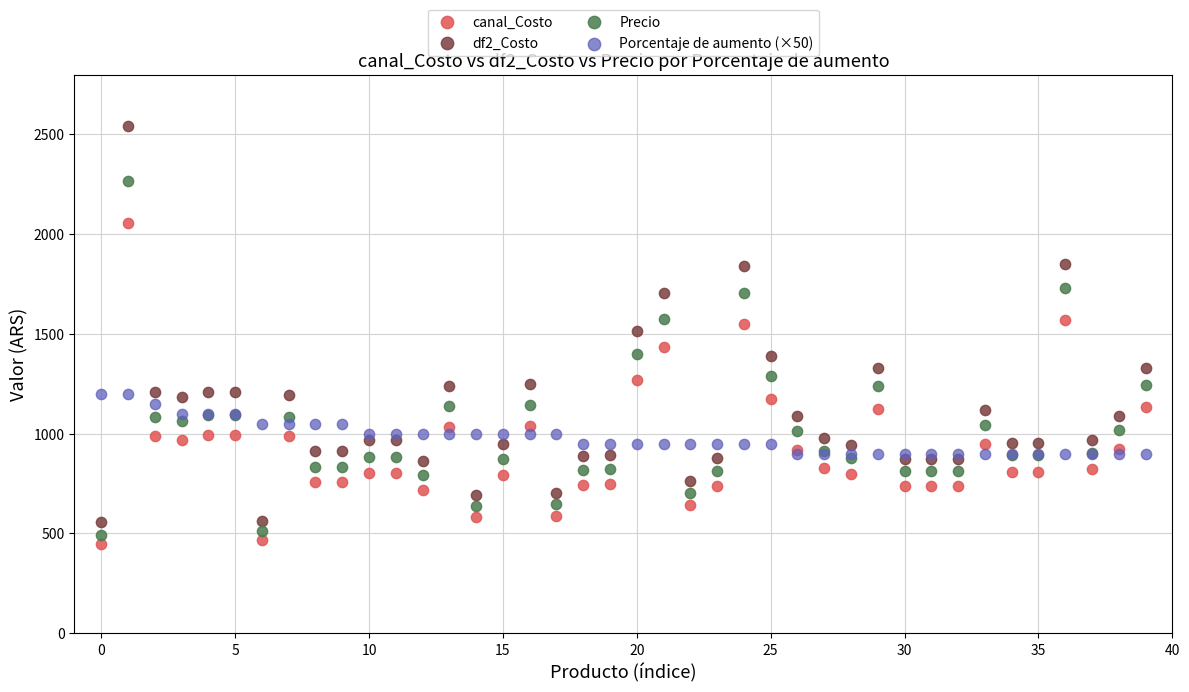

What are all the series names shown in the legend?

canal_Costo, df2_Costo, Precio, Porcentaje de aumento (×50)